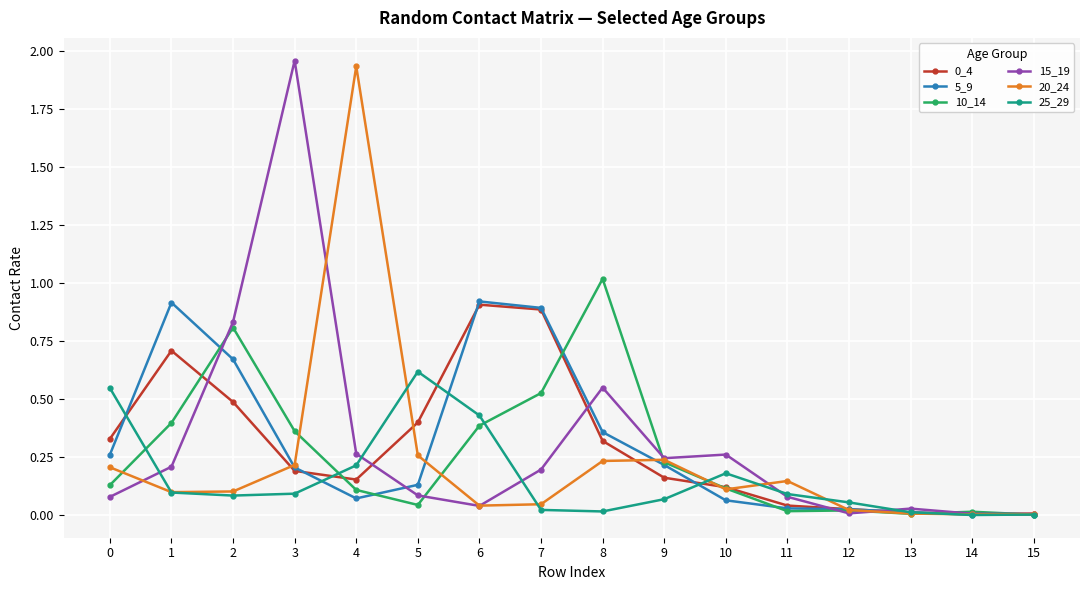

Is the value of 10_14 at 9 greater than the value of 25_29 at 5?

No